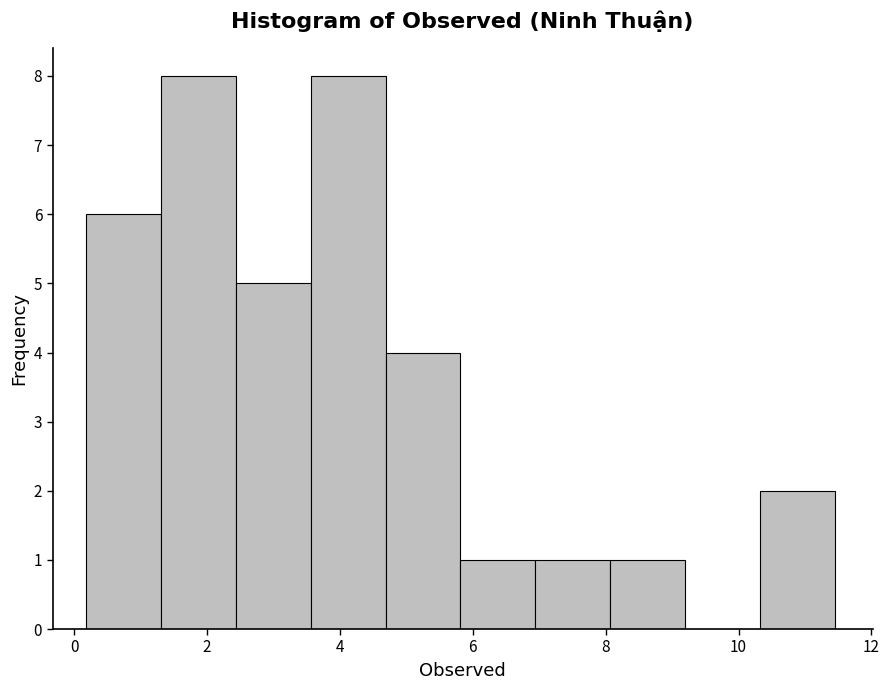

Reading left to right, list every bar in this chart as the range it spans on the x-axis followed by its height. Neither the bar edges nor the heights are printed on the chart, so give them approximately, as read against the axes.

0.2 to 1.4: 6
1.4 to 2.4: 8
2.4 to 3.6: 5
3.6 to 4.6: 8
4.6 to 5.8: 4
5.8 to 7.0: 1
7.0 to 8.0: 1
8.0 to 9.2: 1
9.2 to 10.4: 0
10.4 to 11.4: 2